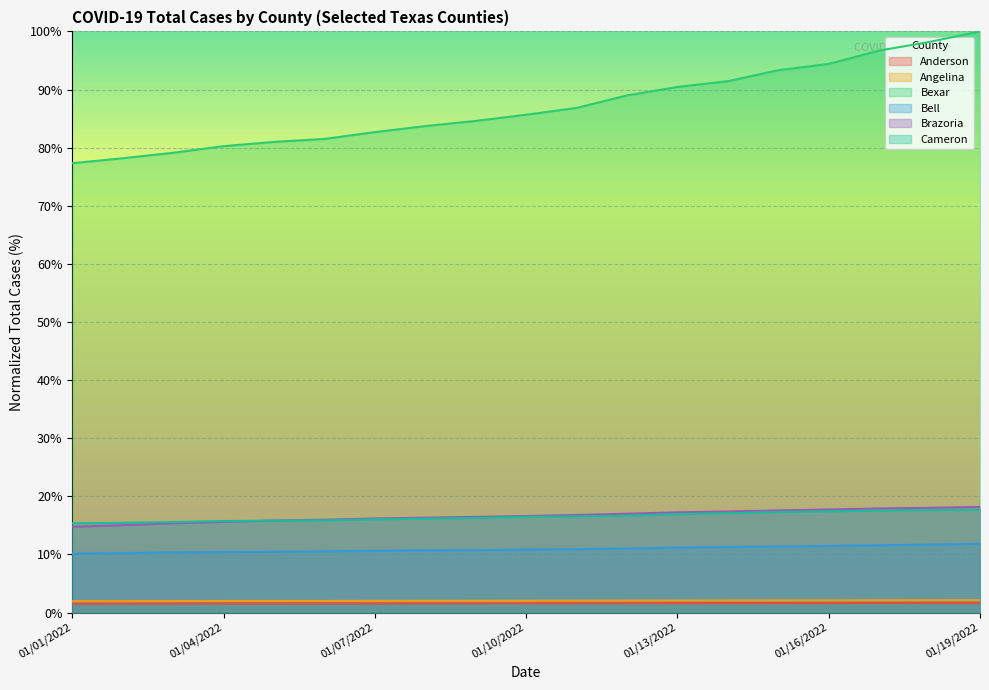

What is the difference between the Anderson values at 01/16/2022 and 01/10/2022?

0.1